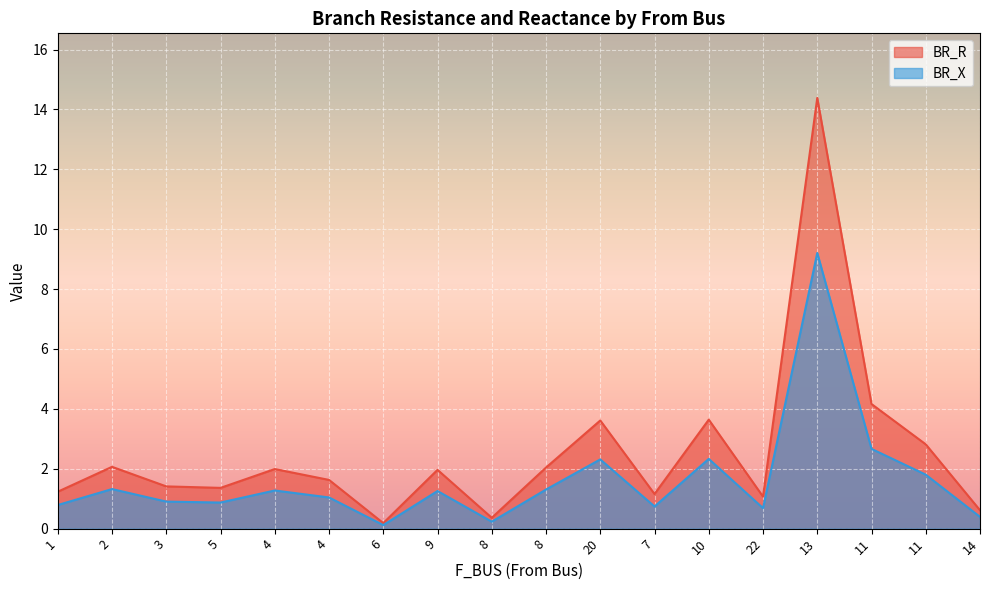

How many interior local valleys does the BR_R series have?

5